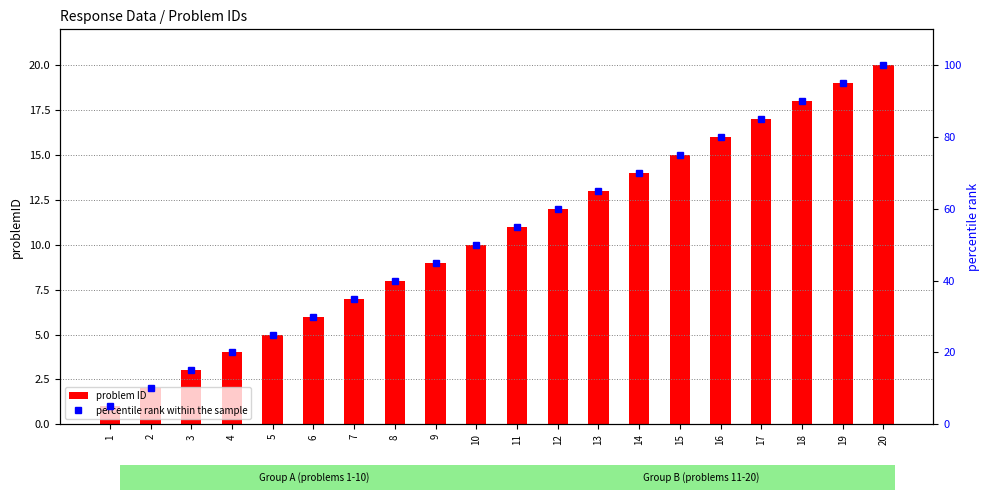

List the series in order of their peak value, lowest first.

problem ID, percentile rank within the sample